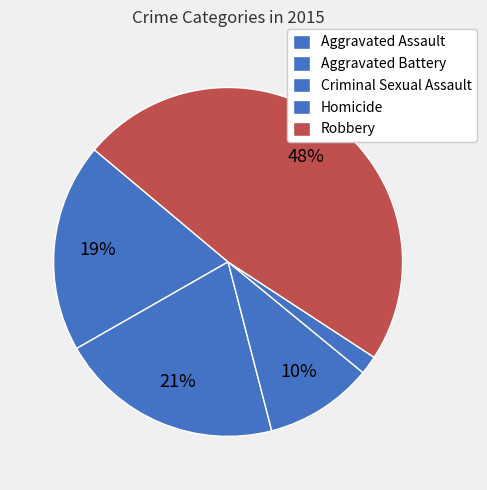

True or false: Criminal Sexual Assault accounts for 10% of the total.

True